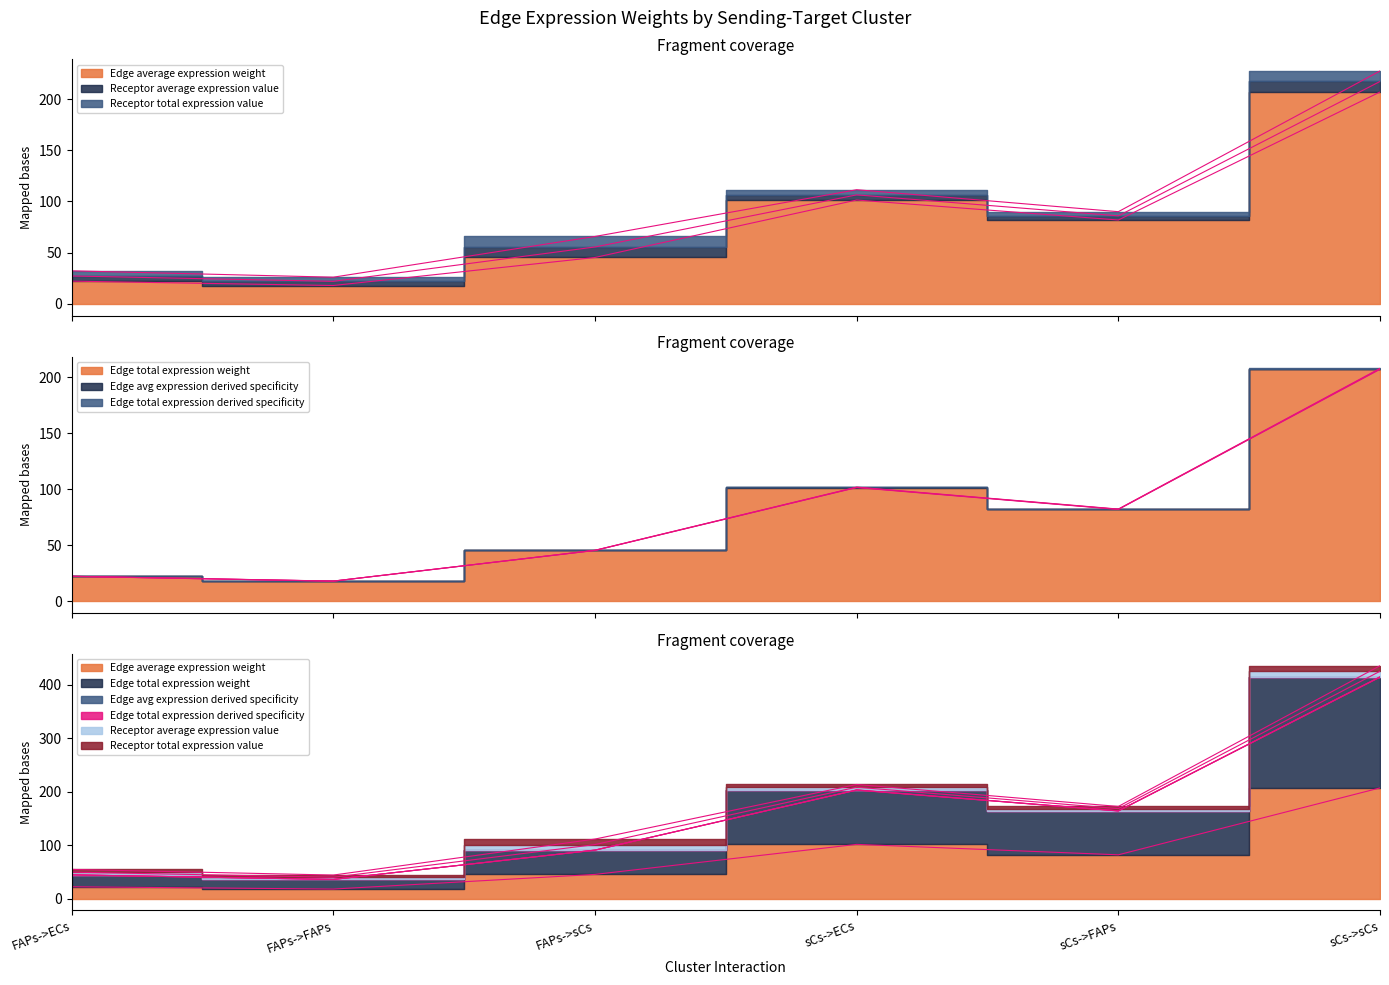

Which has a higher value, sCs->FAPs or sCs->ECs?

sCs->ECs